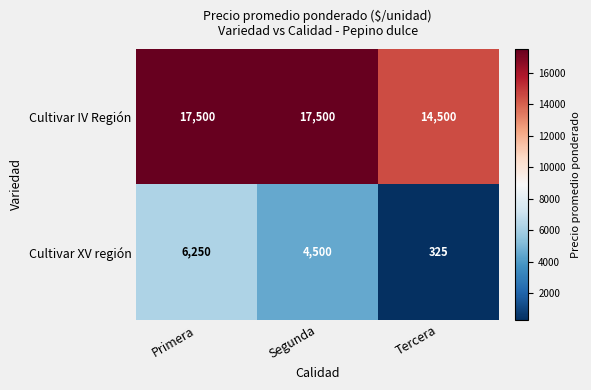

What is the total value across all series at Segunda?

22000